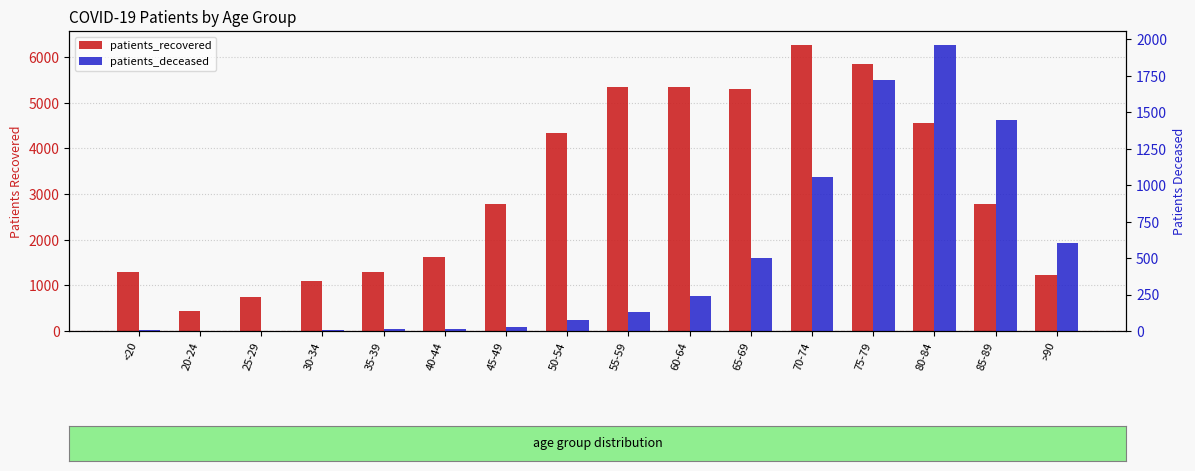

At which label does patients_deceased first exceed 128?

60-64